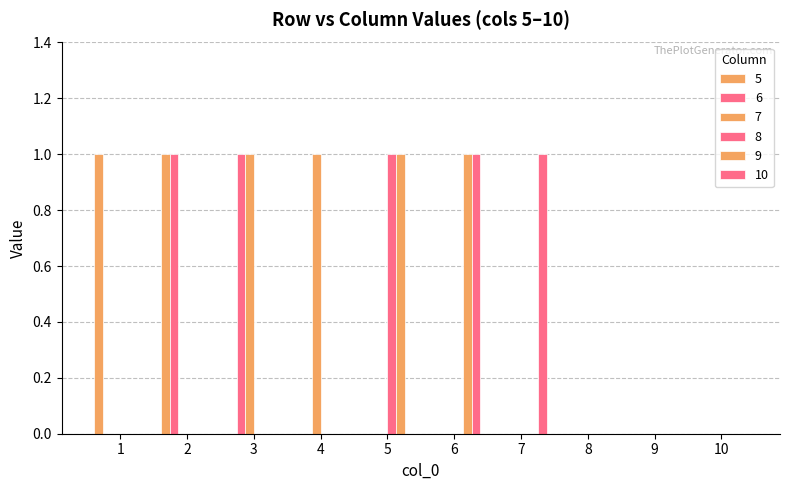

What is the difference between the second highest and minimum values in the 7 series?

1